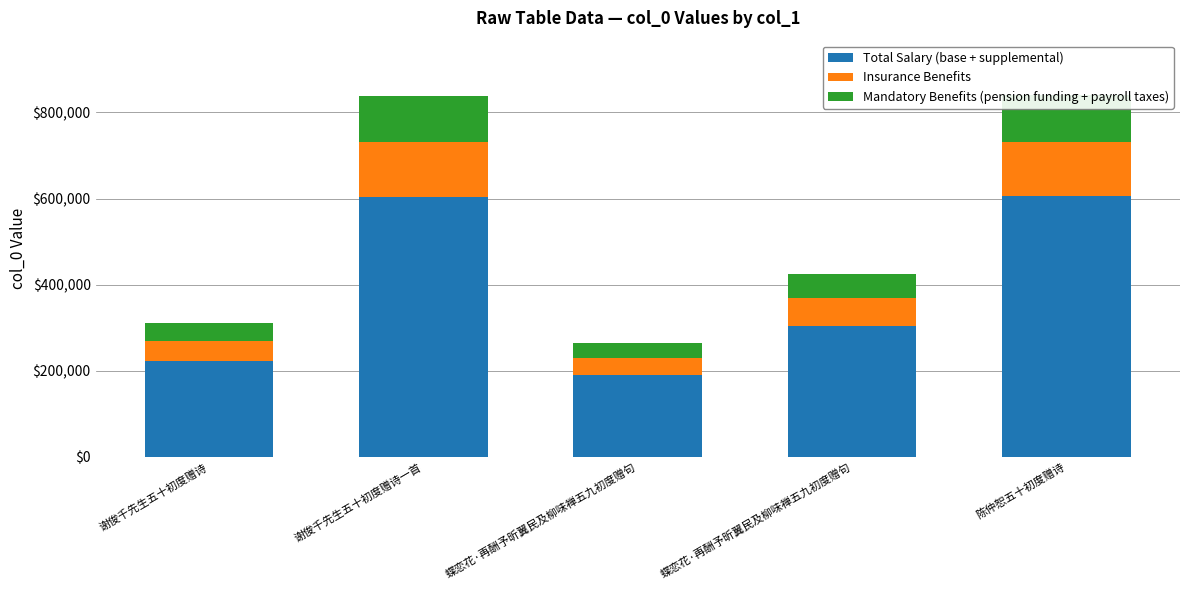

What is the value of the Total Salary (base + supplemental) bar at the 5th from the left?

605222.6